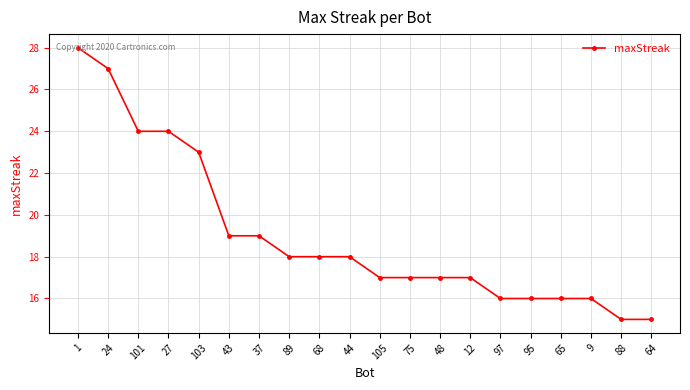

What is the label of the 13th point from the right?

89